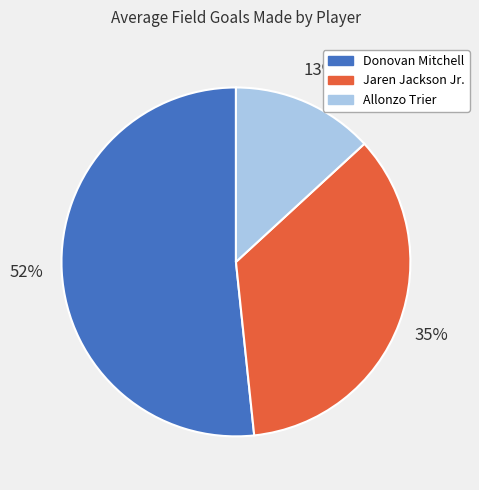

Rank the categories by value from highest to lowest.

Donovan Mitchell, Jaren Jackson Jr., Allonzo Trier